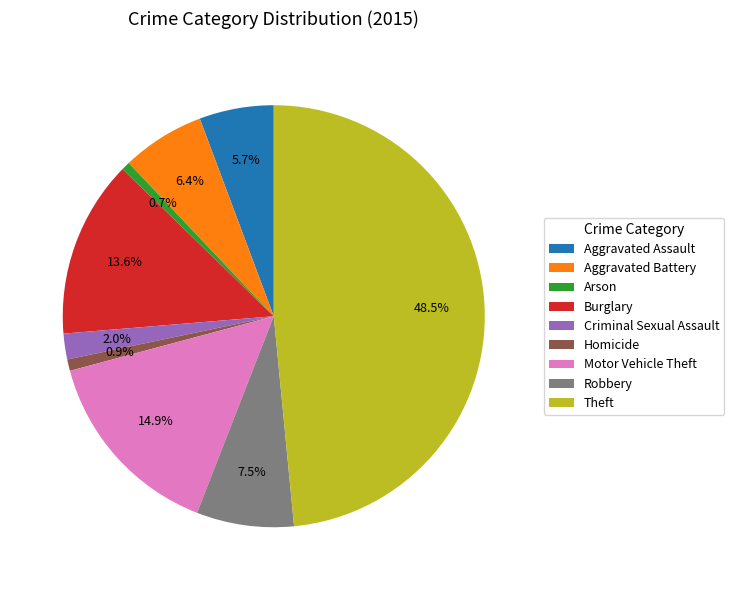

To the nearest percent, what portion does Aggravated Assault represent?

6%